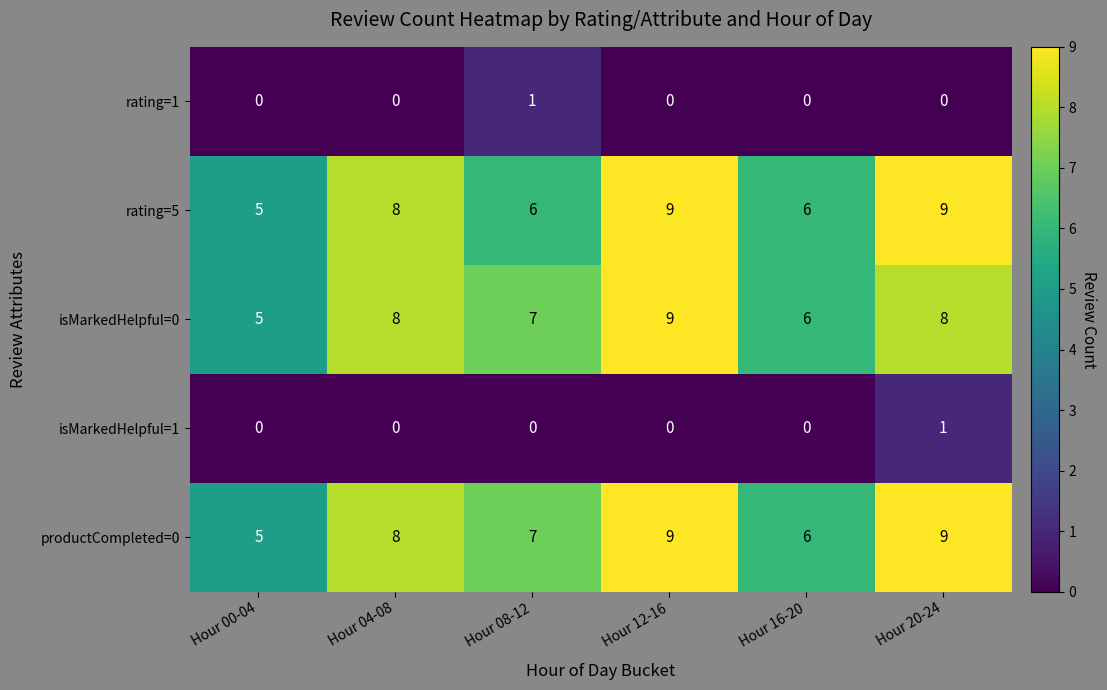

Is it true that isMarkedHelpful=0 equals 11 at Hour 20-24?

False